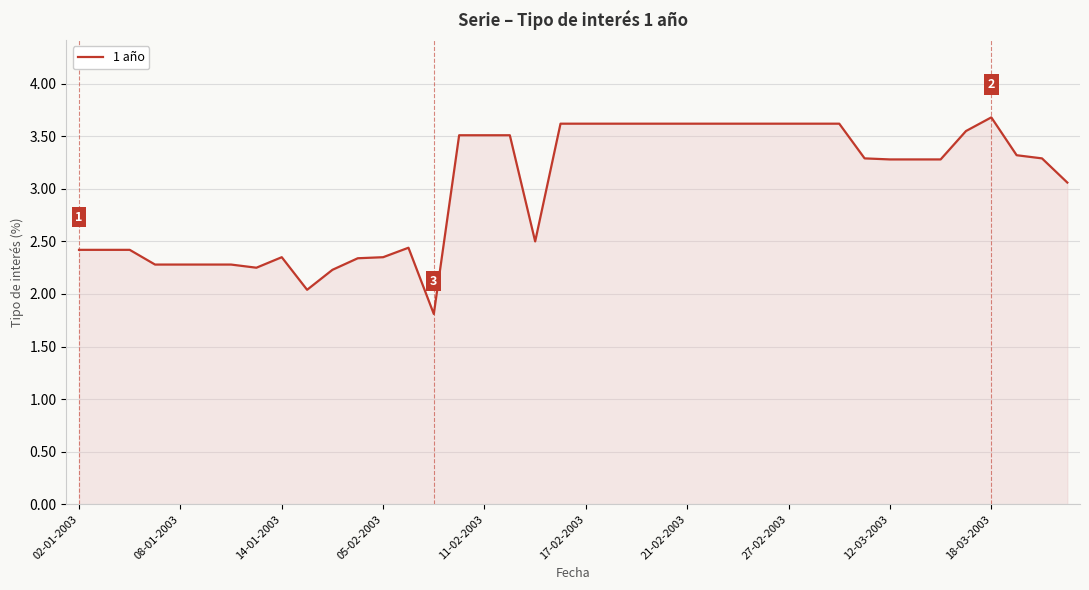

What is the maximum value shown in the chart?

3.7